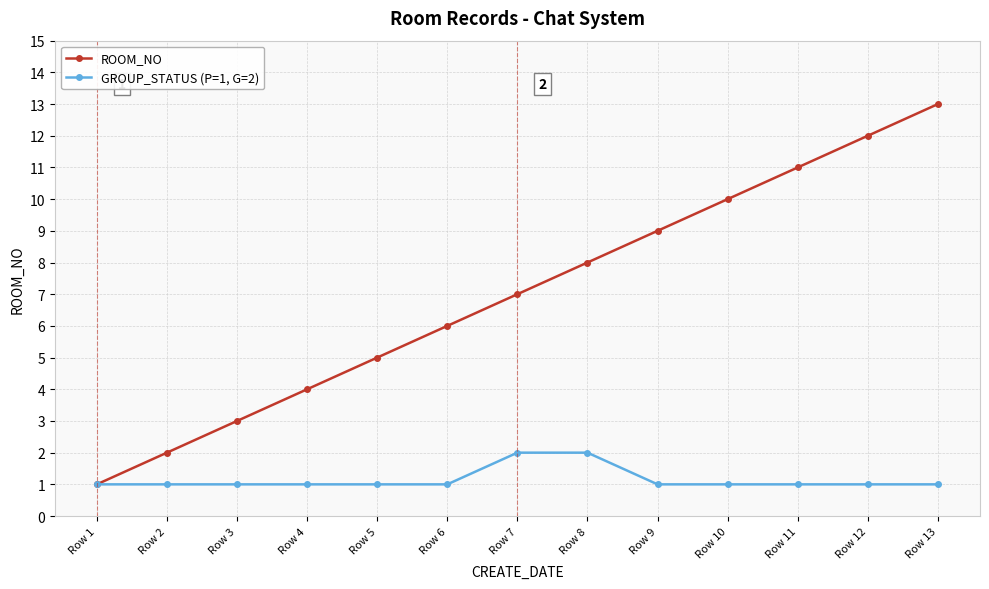

What is the average value of the GROUP_STATUS (P=1, G=2) series?

1